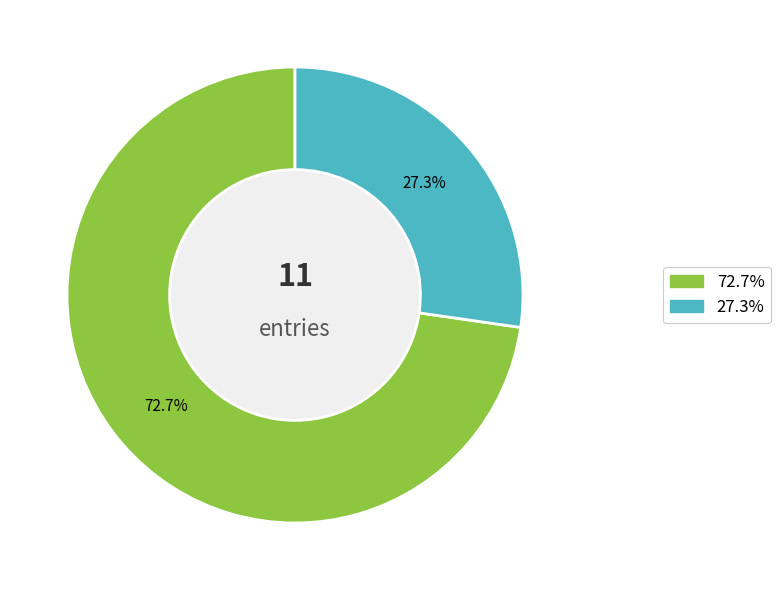

Is there any slice that represents more than half of the pie?

Yes